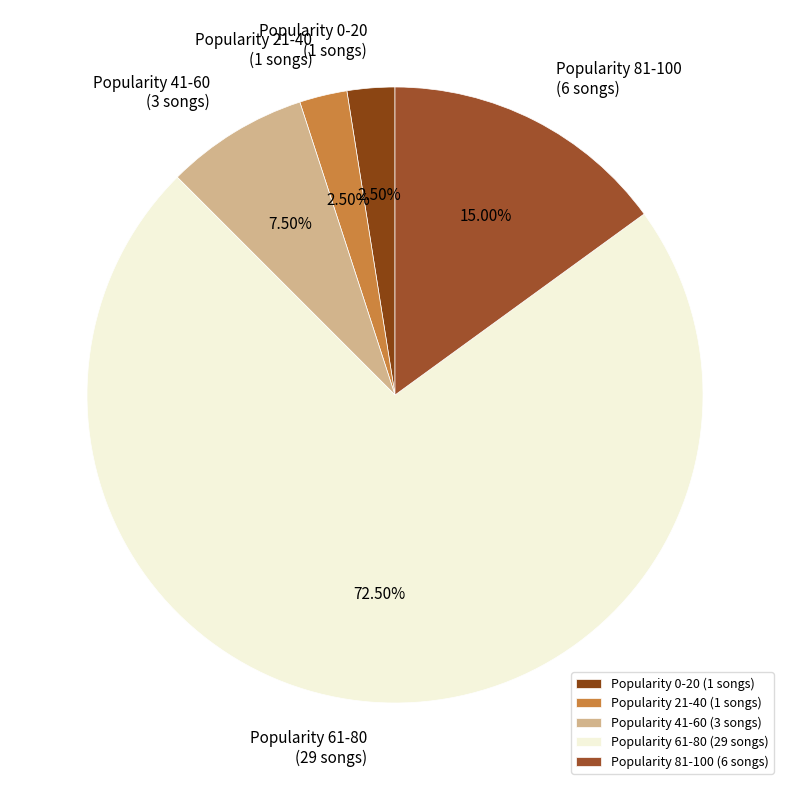

To the nearest percent, what is the average slice percentage?

20%